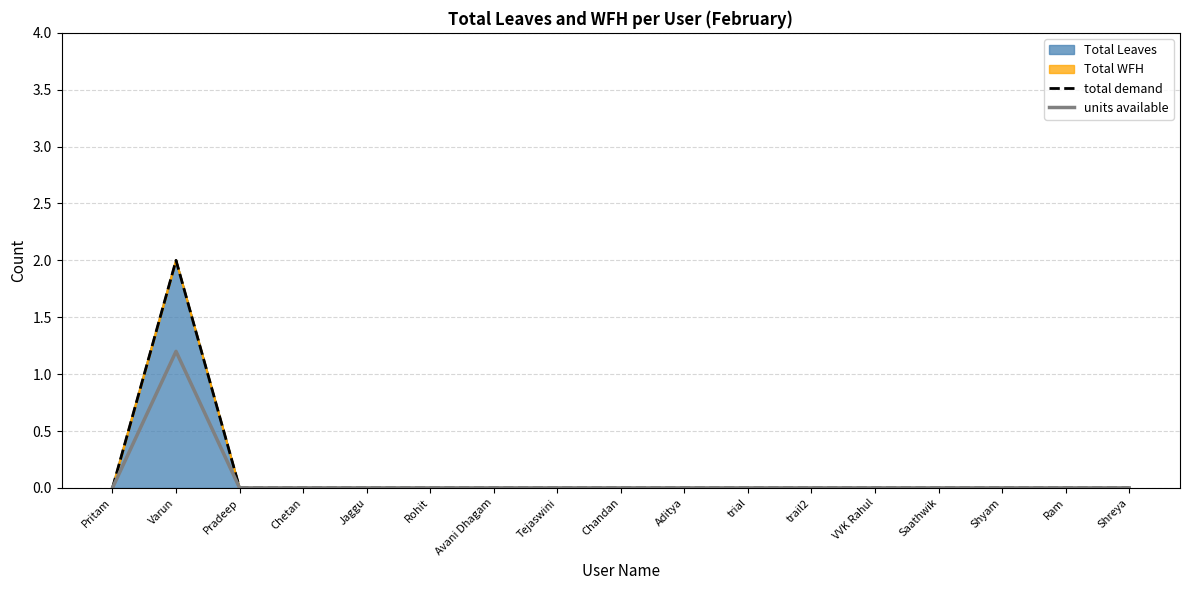

How many data points does each series have?

17